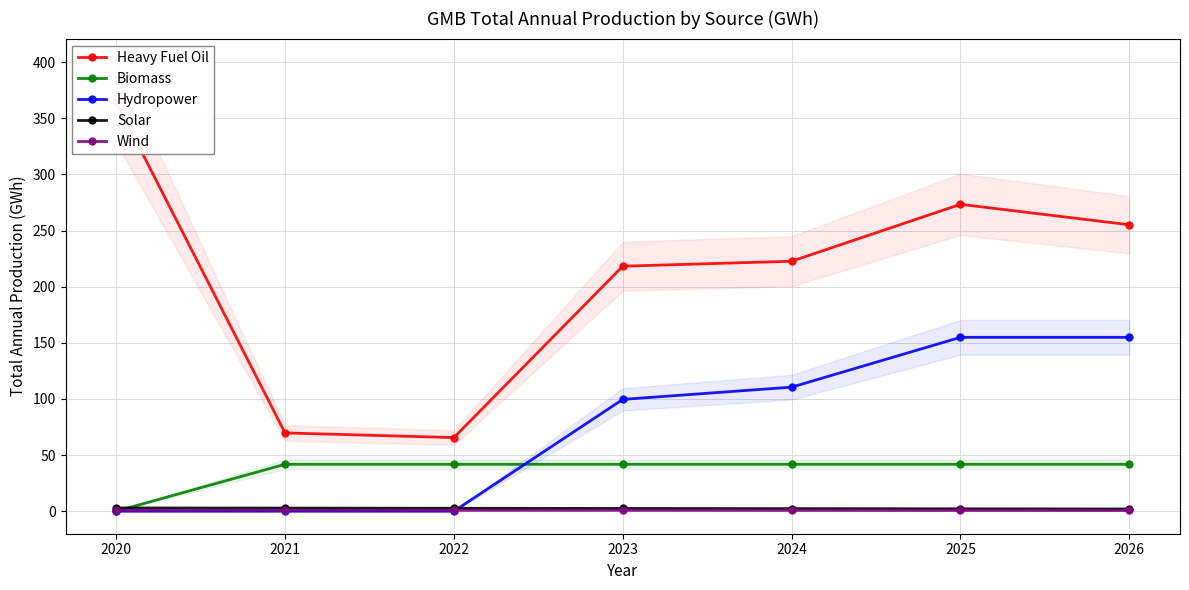

At which category is the sum across all series the highest?

2025